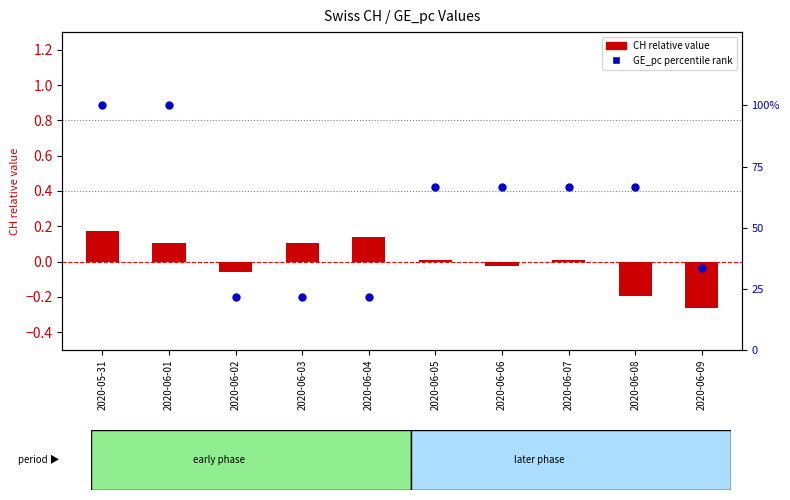

Which series contains the highest Y value?

GE_pc (percentile)